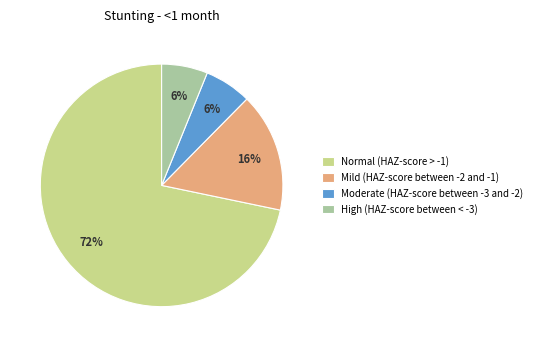

True or false: High (HAZ-score between < -3) accounts for 1% of the total.

False